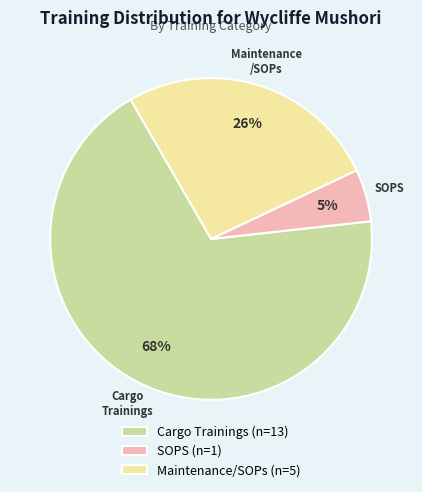

What is the largest slice in the pie chart?

Cargo Trainings